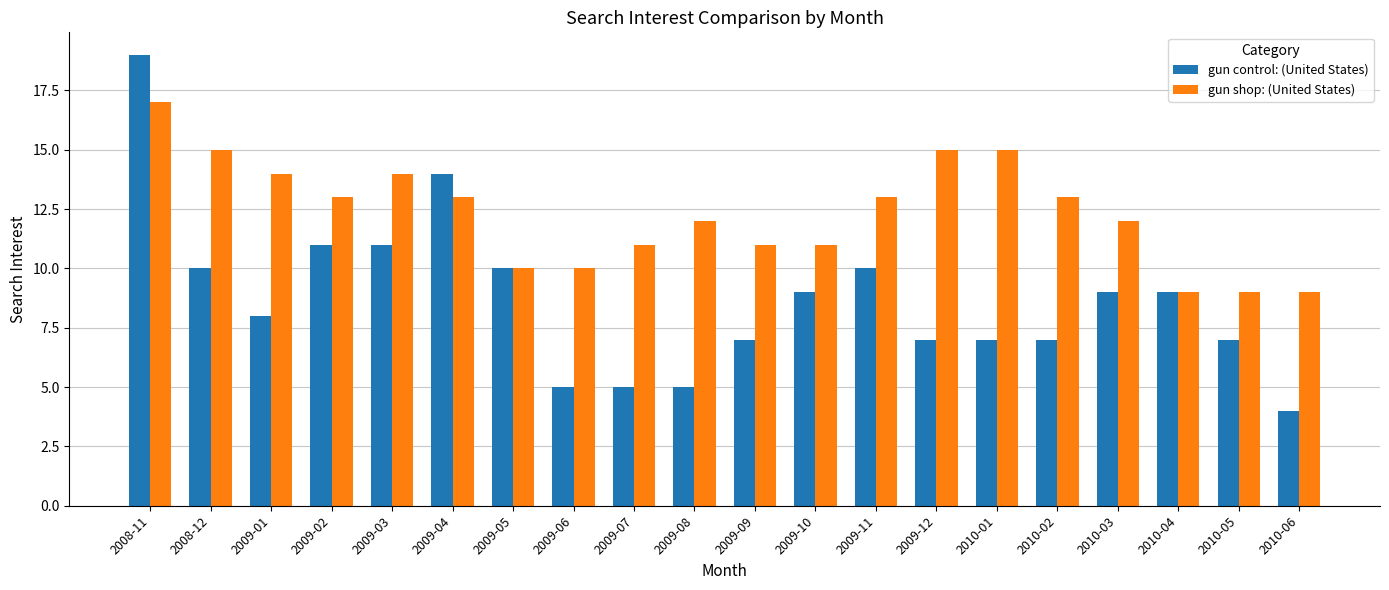

Does the chart contain any negative values?

No